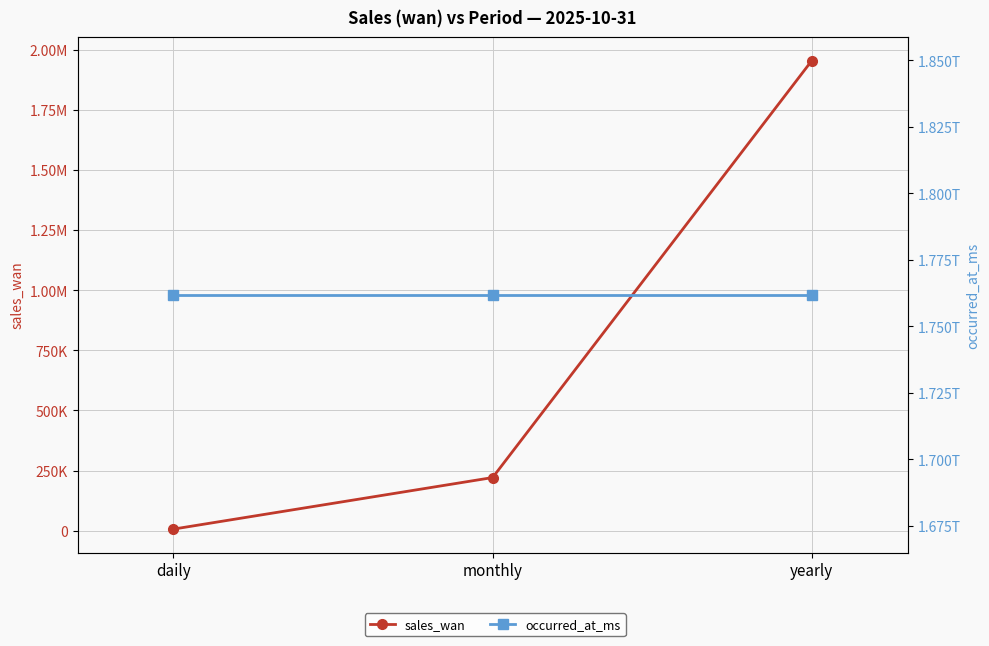

Read the occurred_at_ms value at yearly.

1761840000000